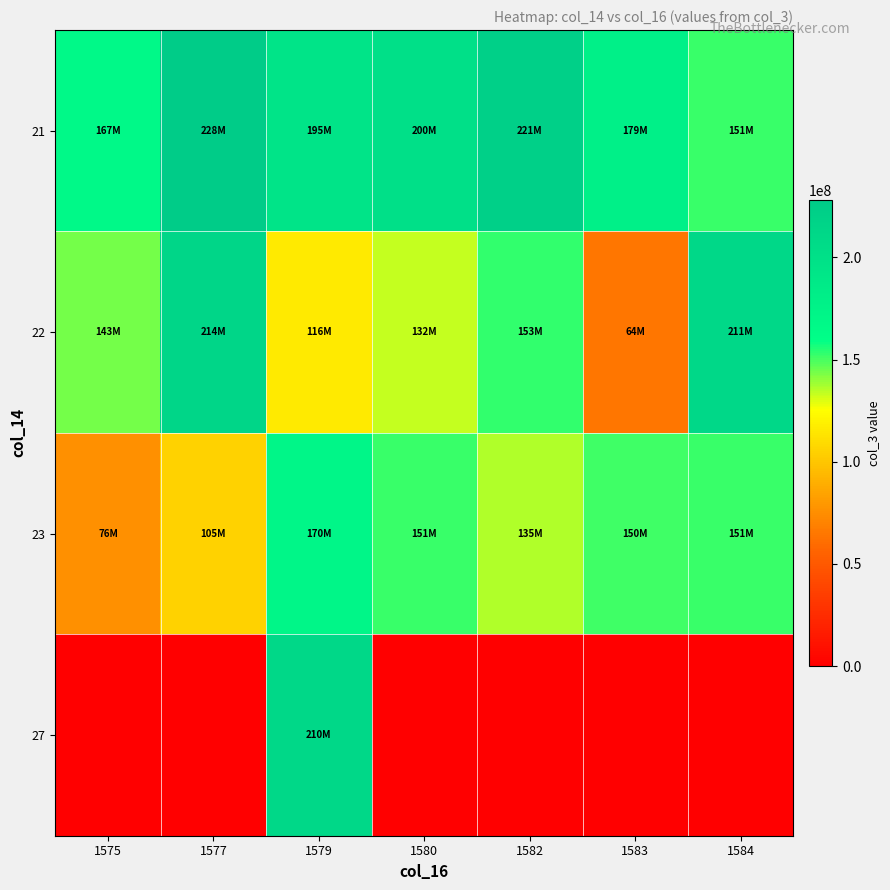

Reading left to right, extract all data points from this chart.

21: 1575=167004000	1577=228191192	1579=195408568	1580=200499040	1582=221590872	1583=179289808	1584=151862616
22: 1575=143753408	1577=214259744	1579=116409352	1580=132909088	1582=153015368	1583=64960816	1584=211691392
23: 1575=76624752	1577=105559496	1579=170938008	1580=151889440	1582=135639136	1583=150893696	1584=151862616
27: 1575=0	1577=0	1579=210897848	1580=0	1582=0	1583=0	1584=0